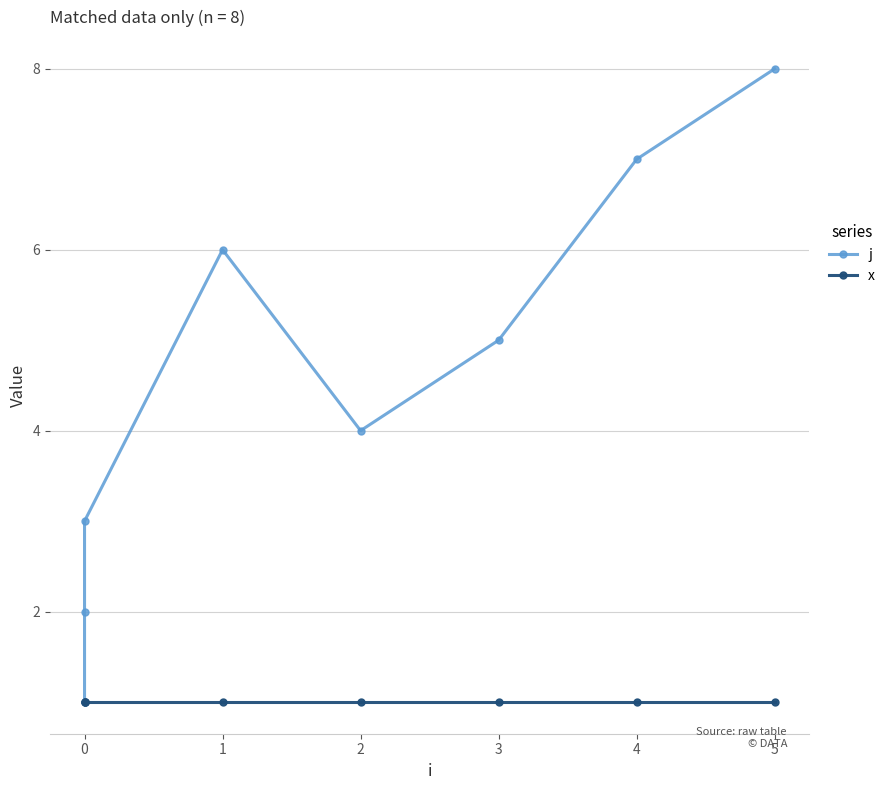

Which series has the widest spread of values?

j